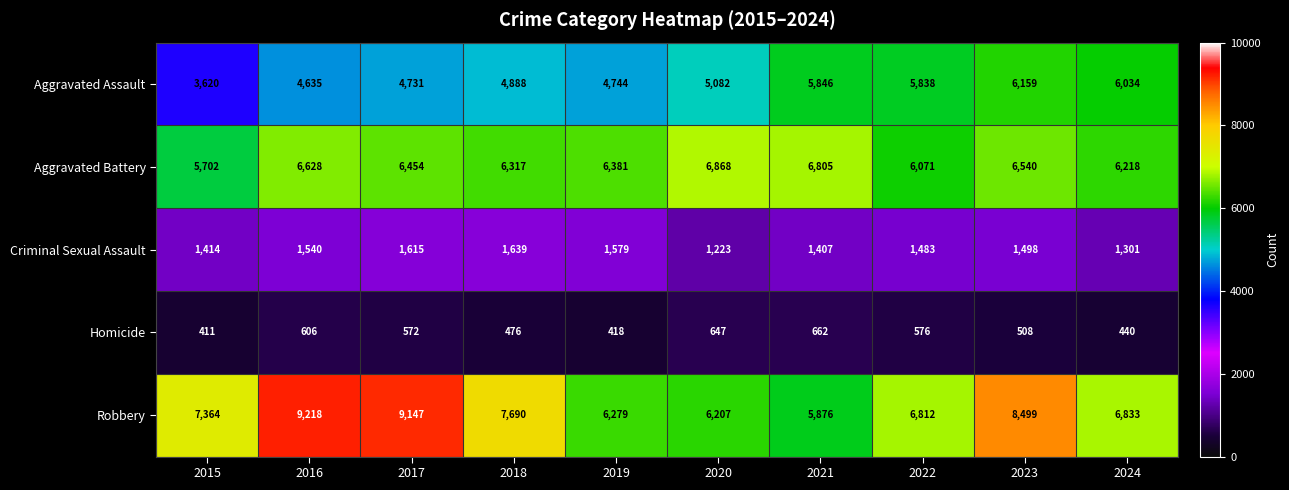

Which series has the largest range (max minus min)?

Robbery